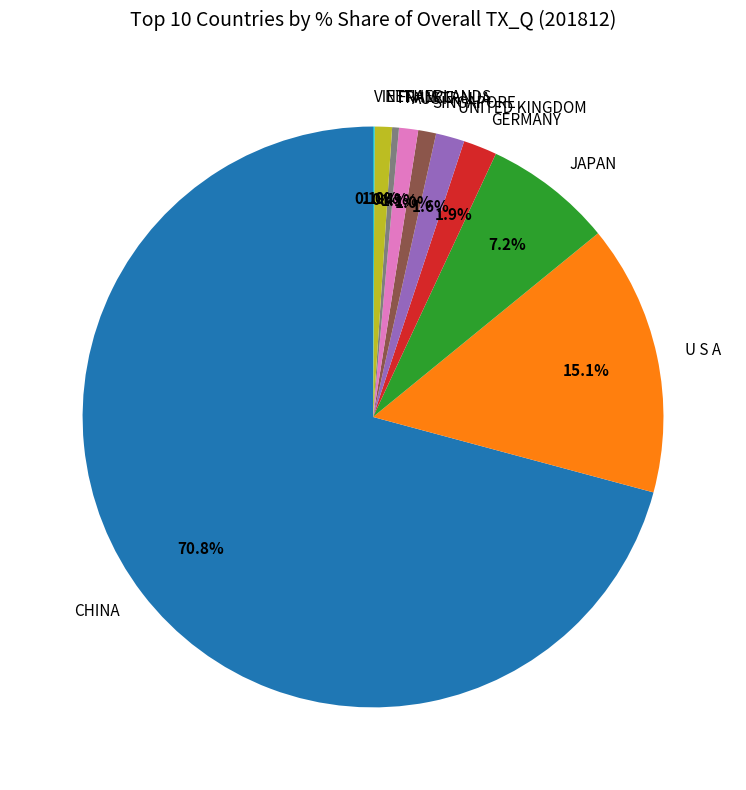

Which slice is the largest?

CHINA